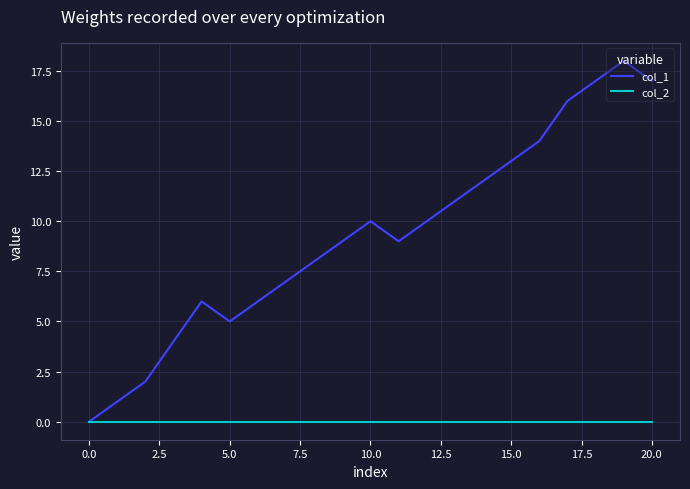

Which series has the largest range (max minus min)?

col_1